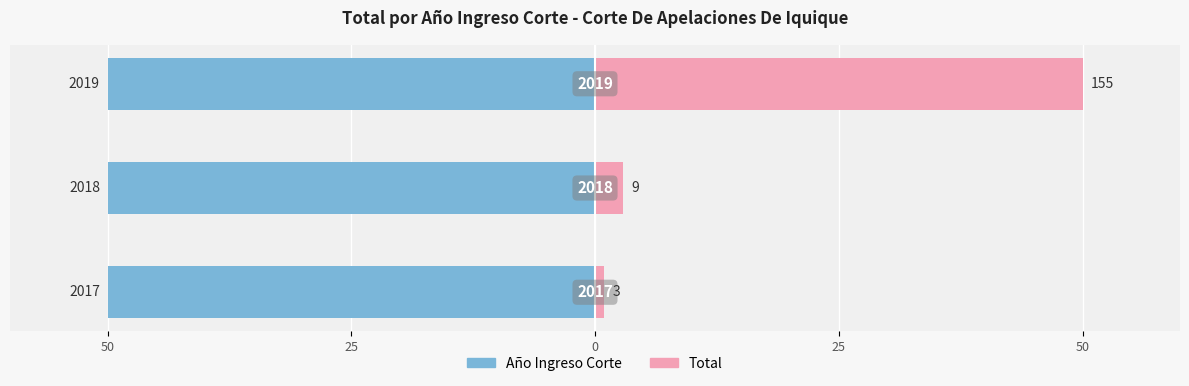

How many bars are there in each group?

2